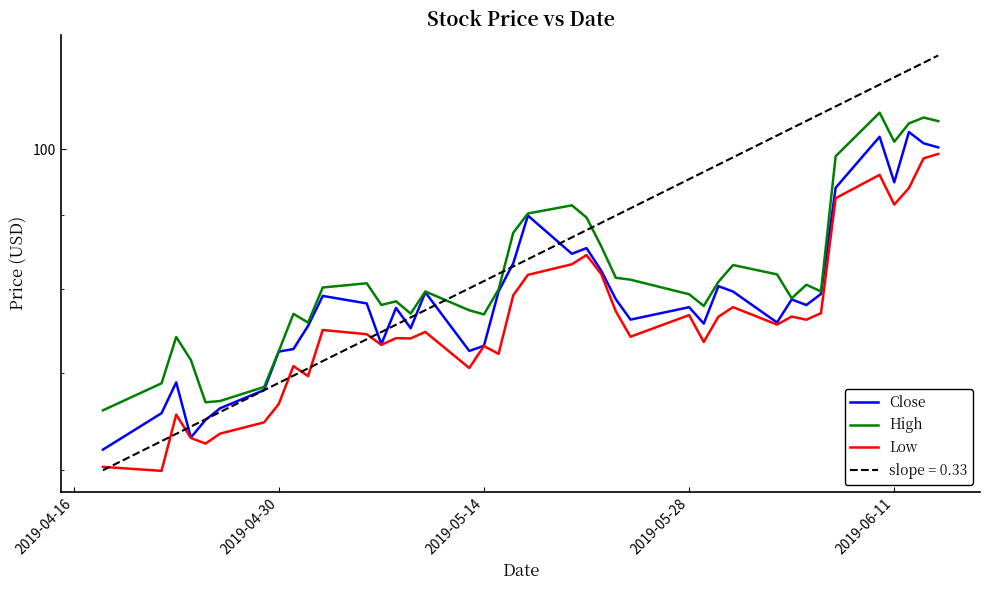

What is the difference between the second highest and minimum values in the High series?

39.2